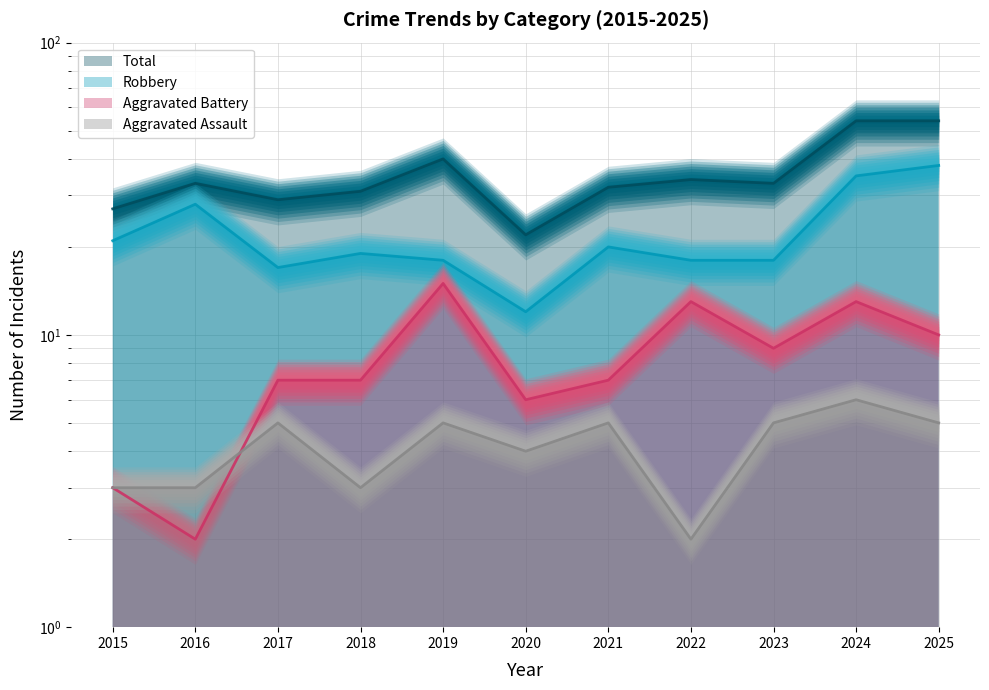

True or false: Robbery and Aggravated Assault cross at least once.

False